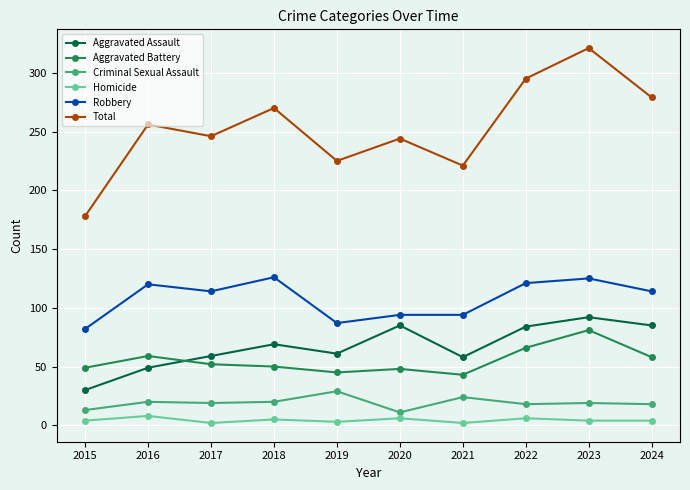

Count the number of data series in this chart.

6